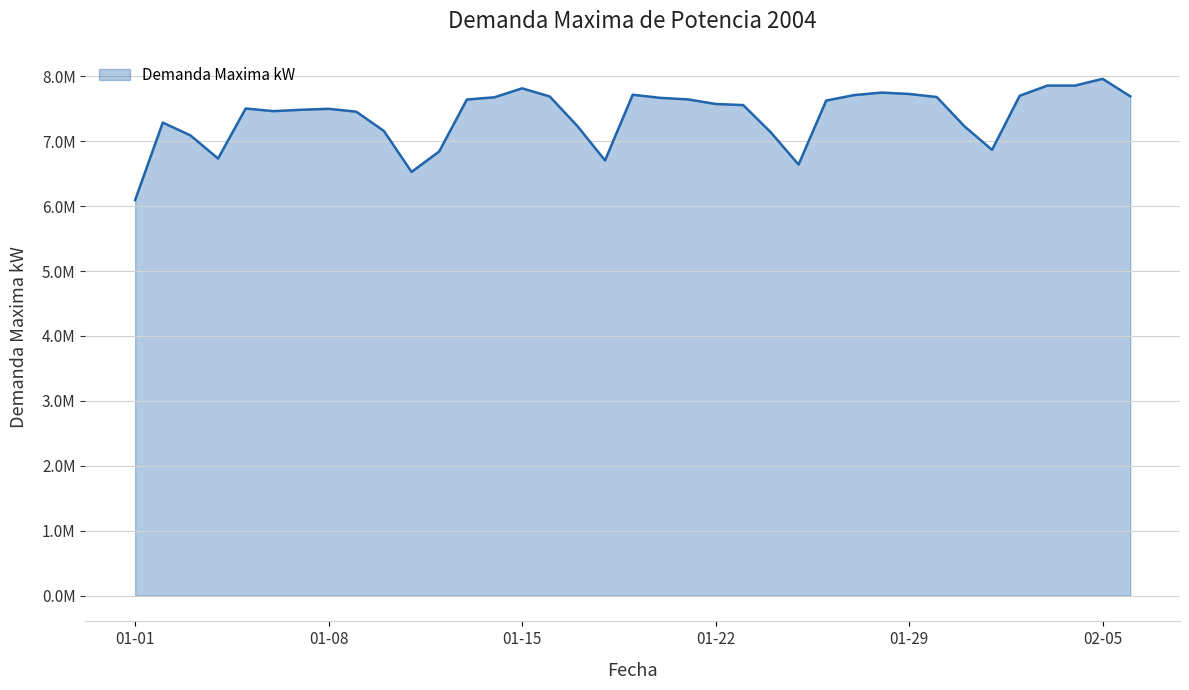

What is the change in value from 13 to 35?

+0.3